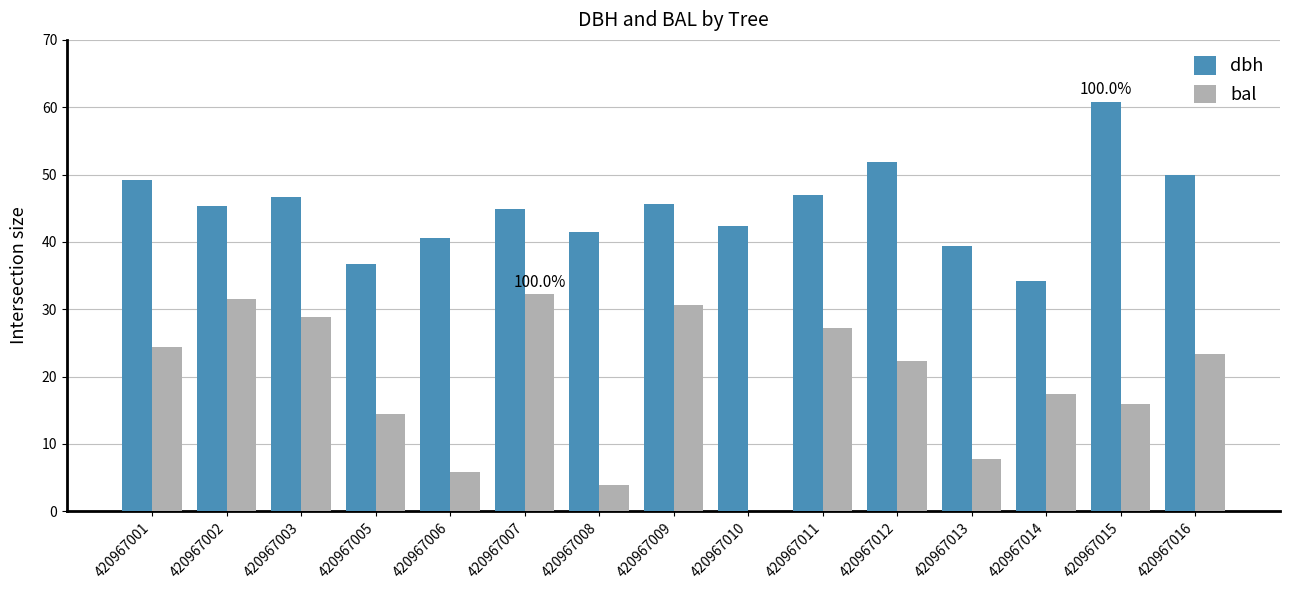

Which series has the widest spread of values?

bal